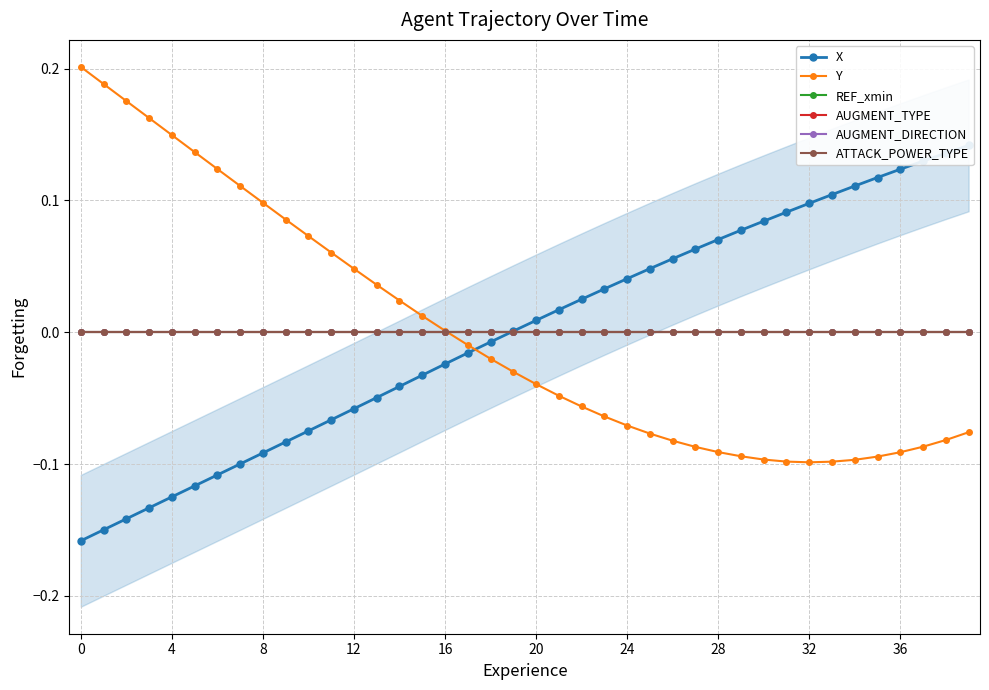

How many interior local valleys does the Y series have?

1